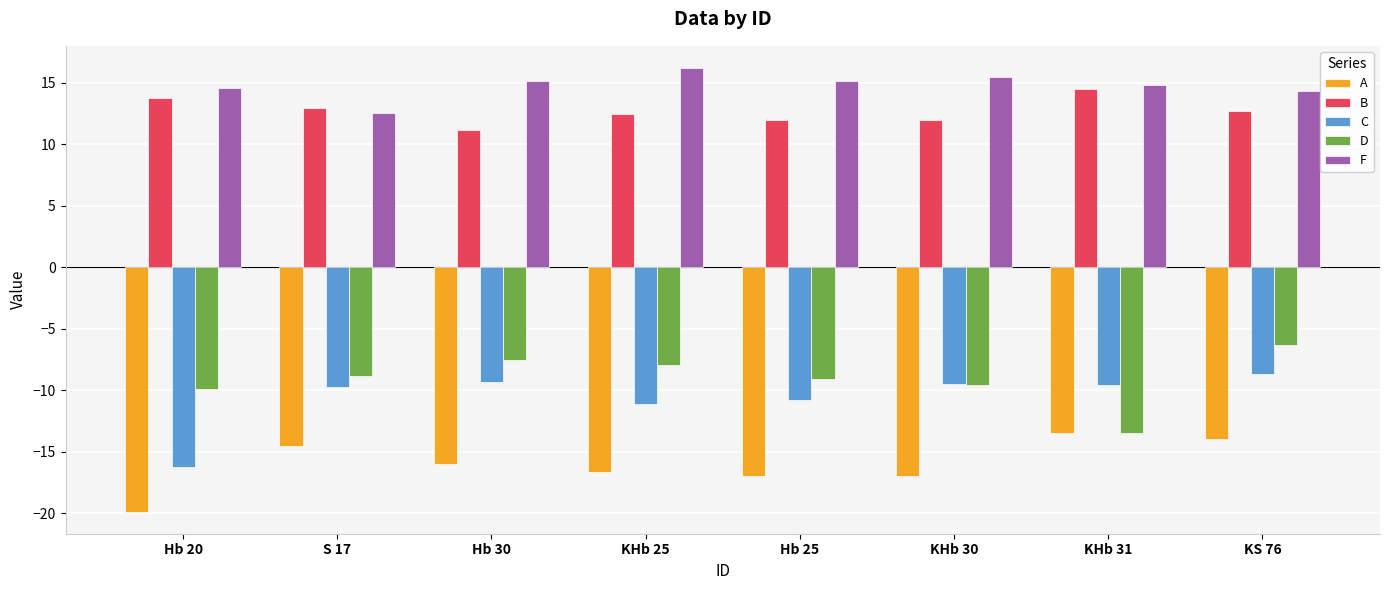

Which category has the highest value in the A series?

KHb 31